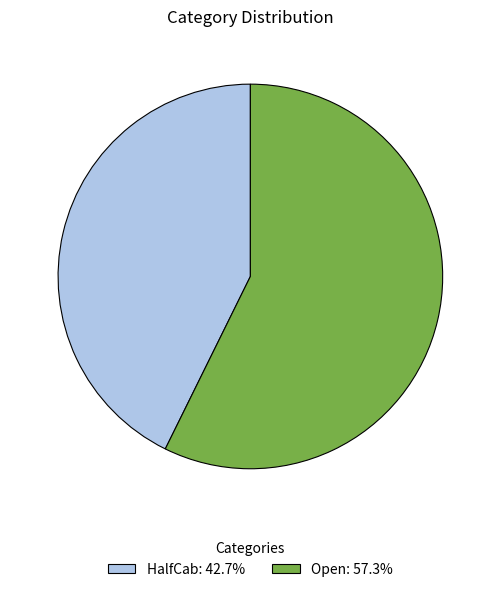

Which slice is the smallest?

HalfCab